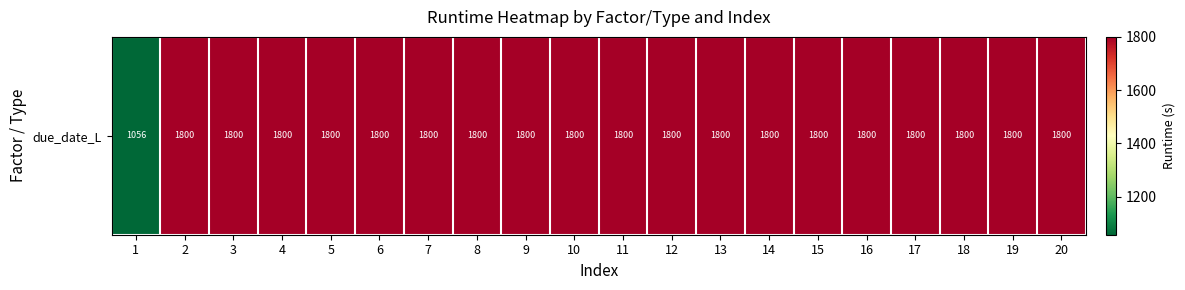

What is the sum of the values at 3 and 4?

3600.3